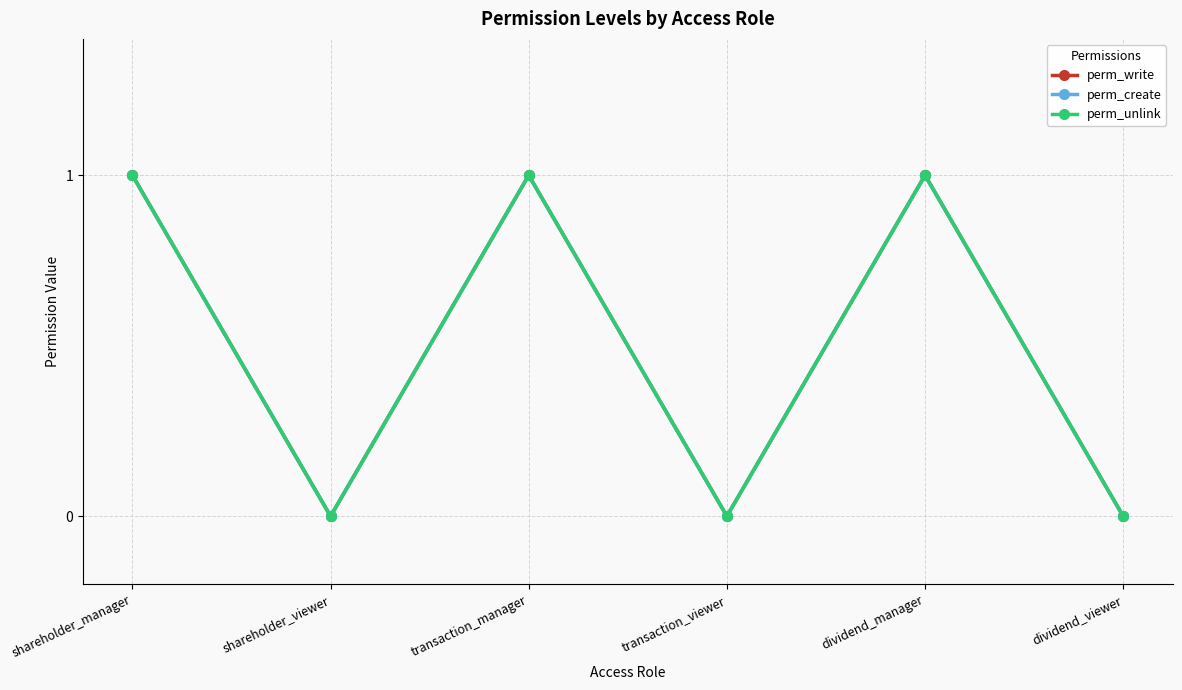

Does the chart have visible grid lines?

Yes